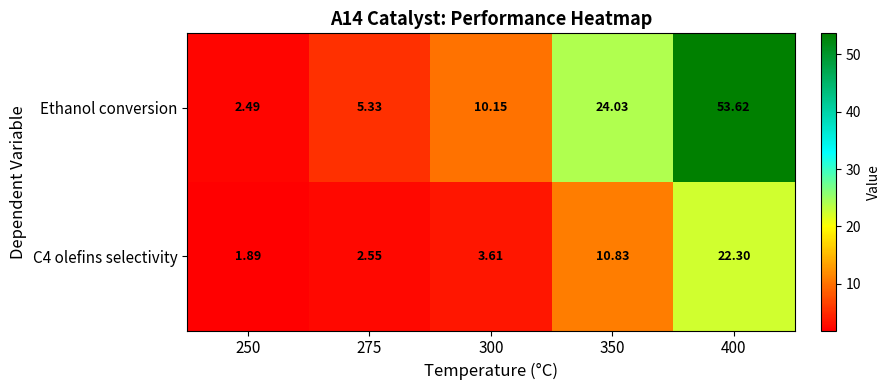

How many categories are shown in the chart?

5